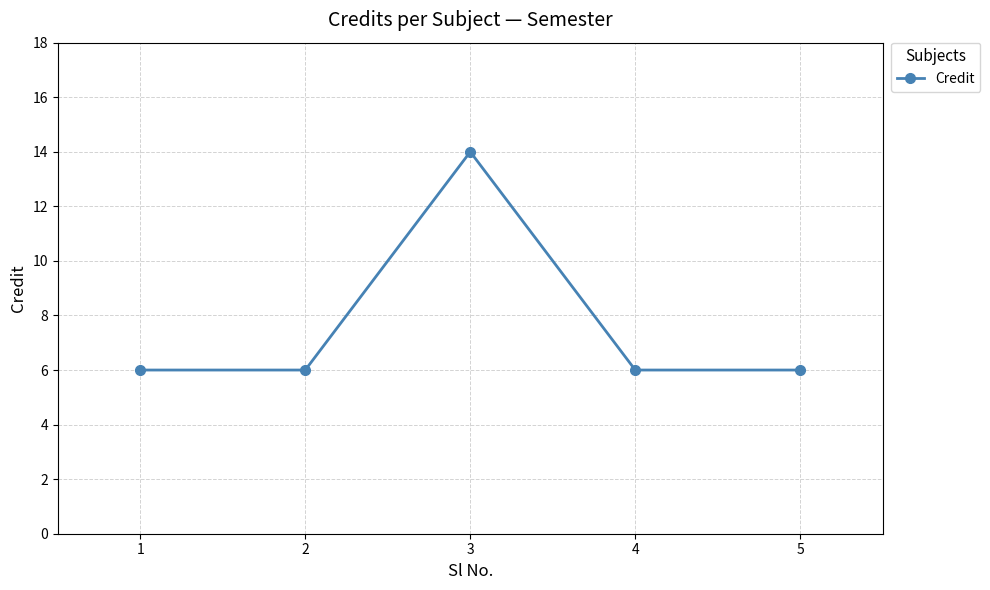

What is the greatest value displayed?

14